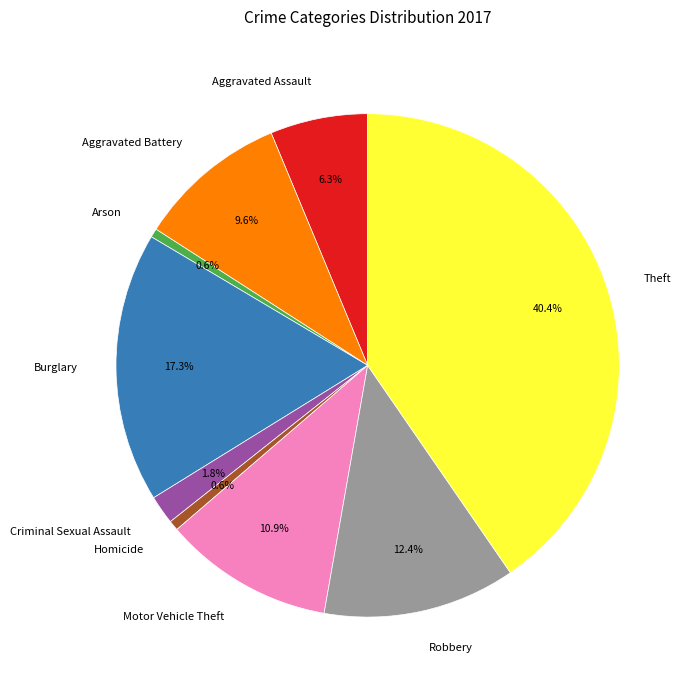

Is the sum of Homicide and Robbery greater than half?

No